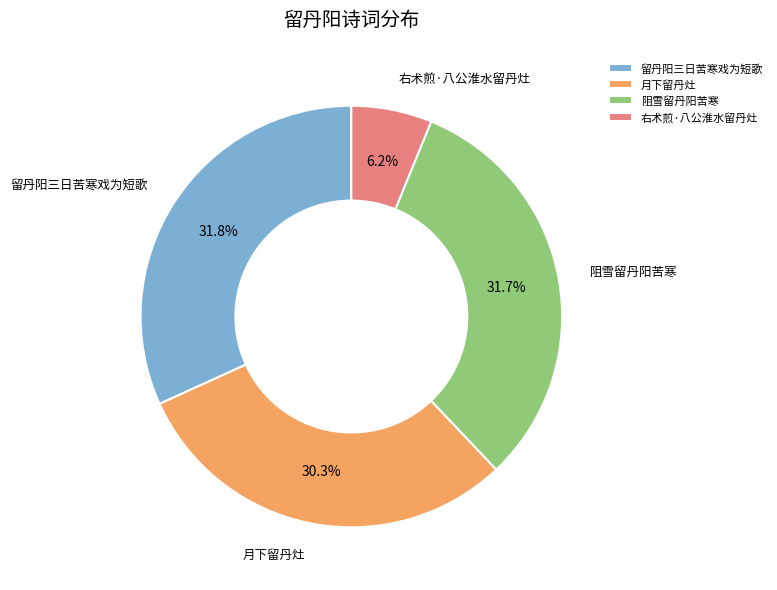

What is the smallest slice in the pie chart?

右术煎·八公淮水留丹灶